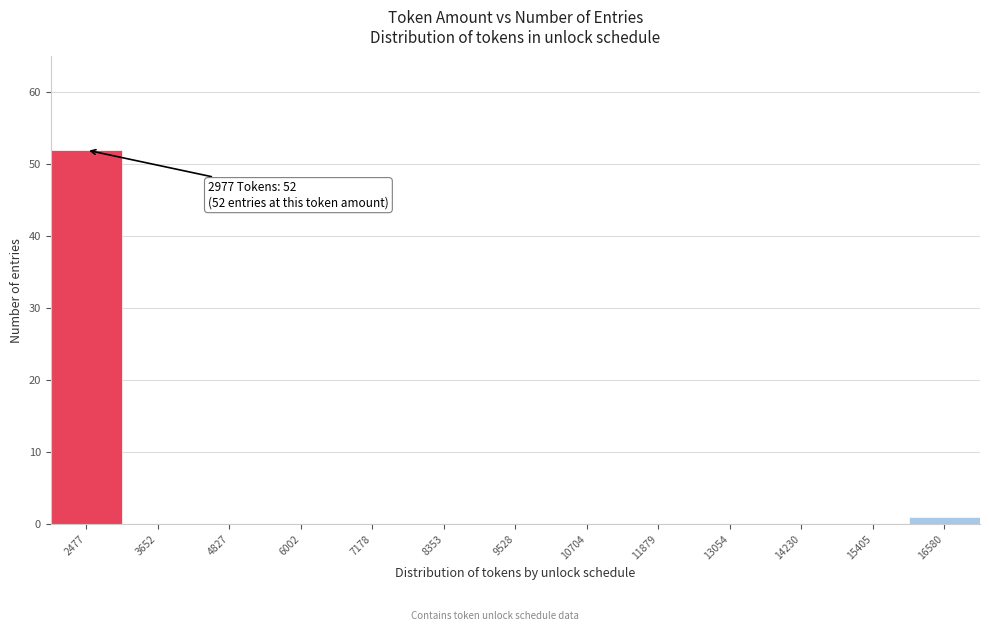

Reading left to right, transcribe all the data shown in this chart.

2477=52	3652=0	4827=0	6002=0	7178=0	8353=0	9528=0	10704=0	11879=0	13054=0	14230=0	15405=0	16580=1